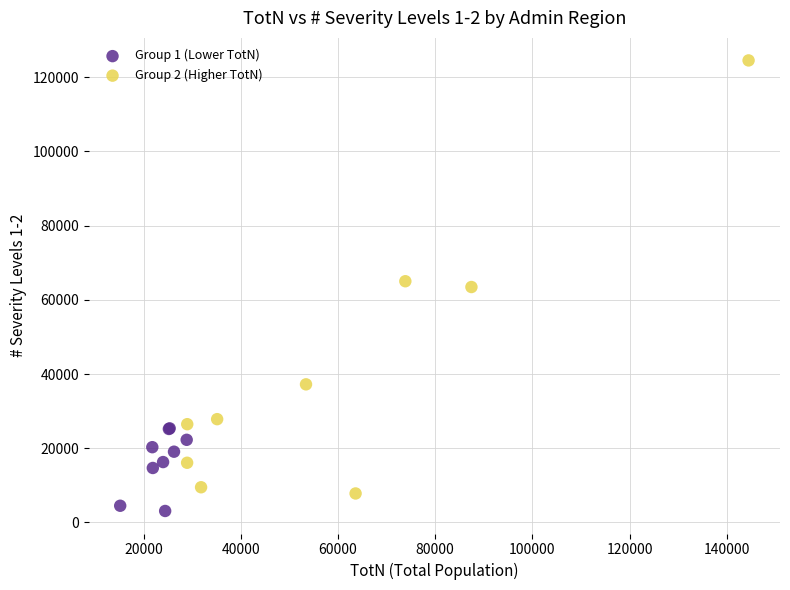

Which series has the widest spread of Y values?

Group 2 (Higher TotN)